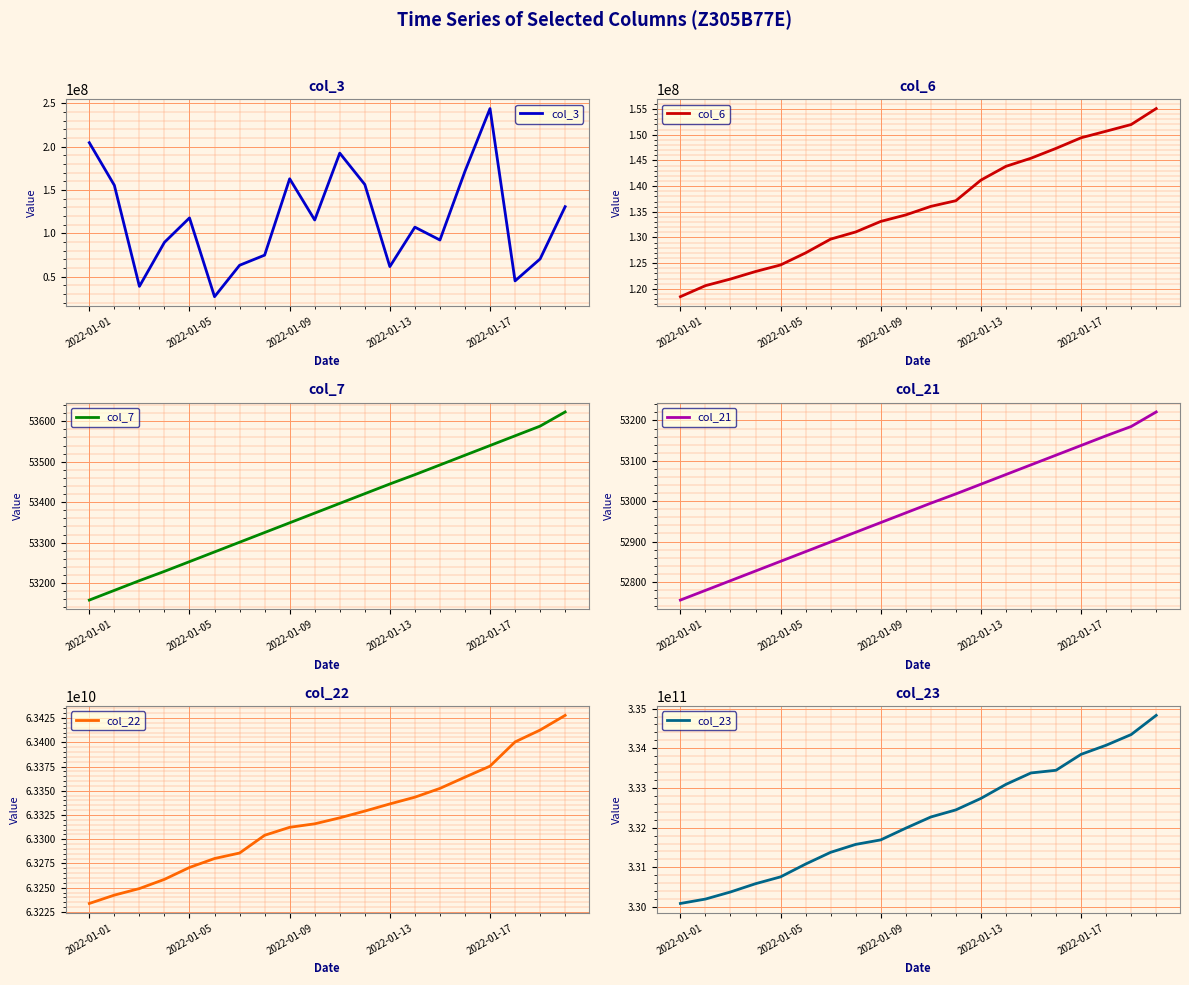

The value of col_3 at 2022-01-17 is 61251788. True or false?

False